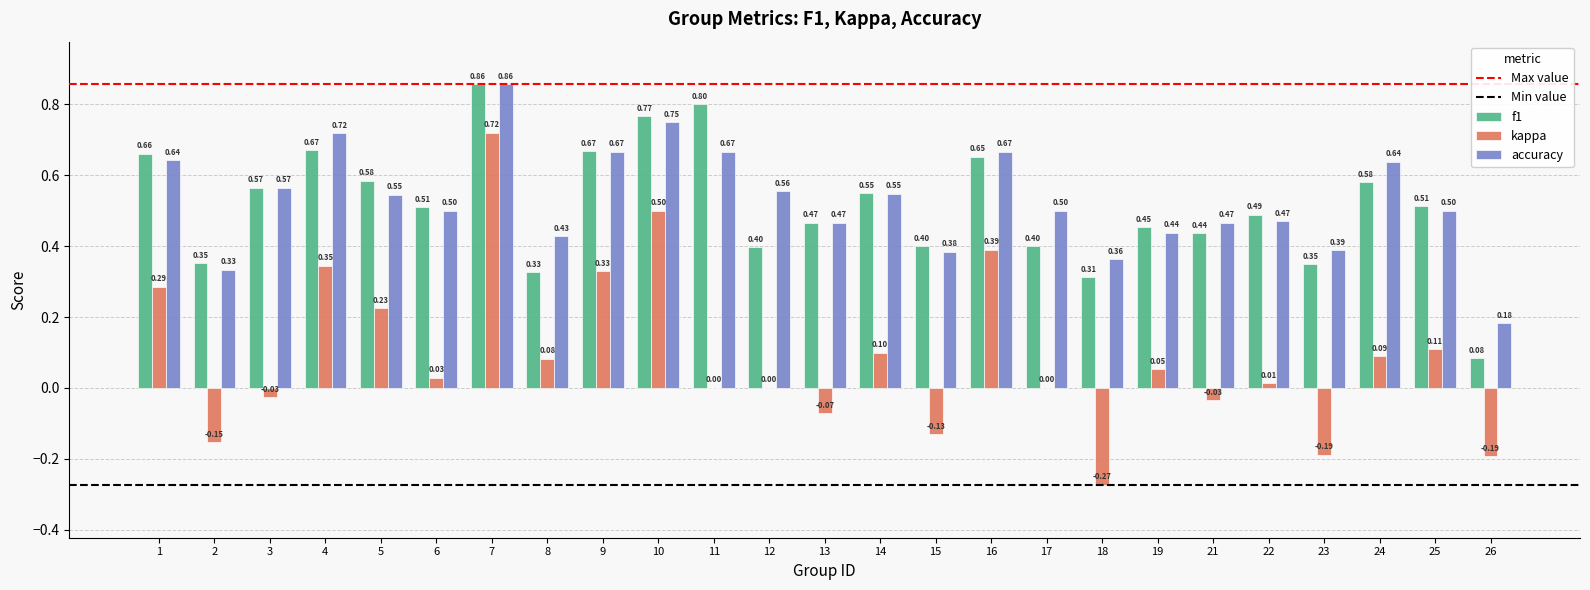

What is the sum of all kappa values?

2.2